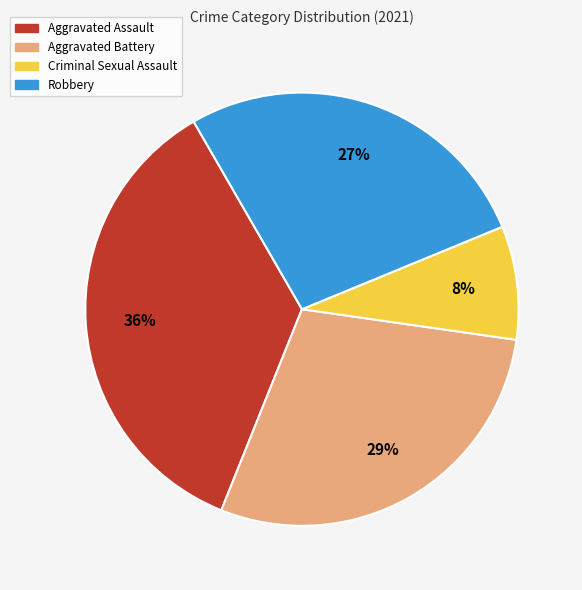

Is there a majority slice in this chart?

No